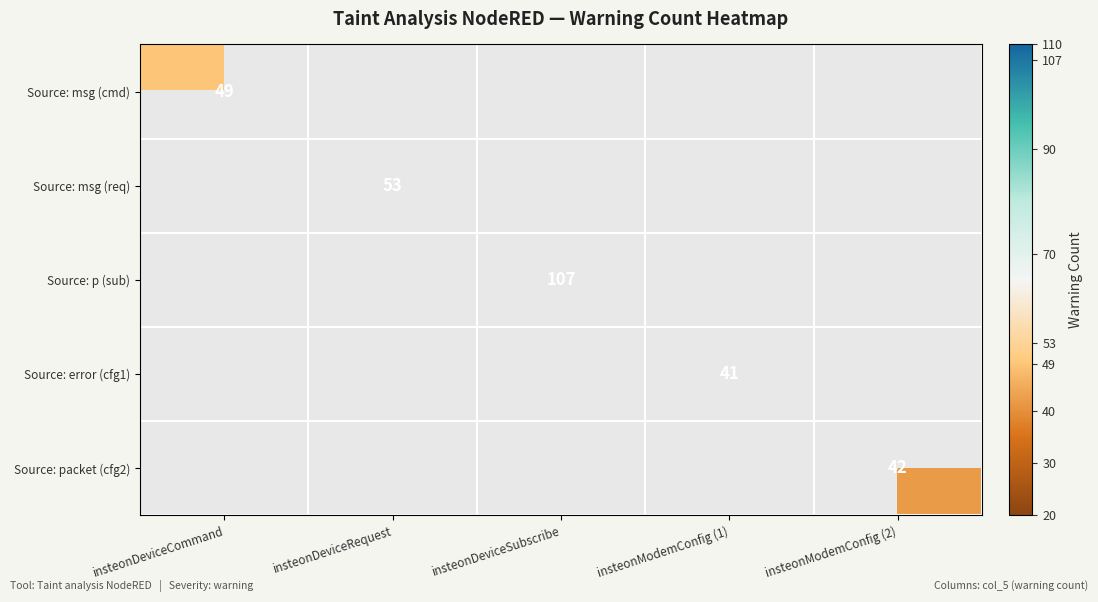

The value of Source: msg (req) at insteonDeviceRequest is 37. True or false?

False